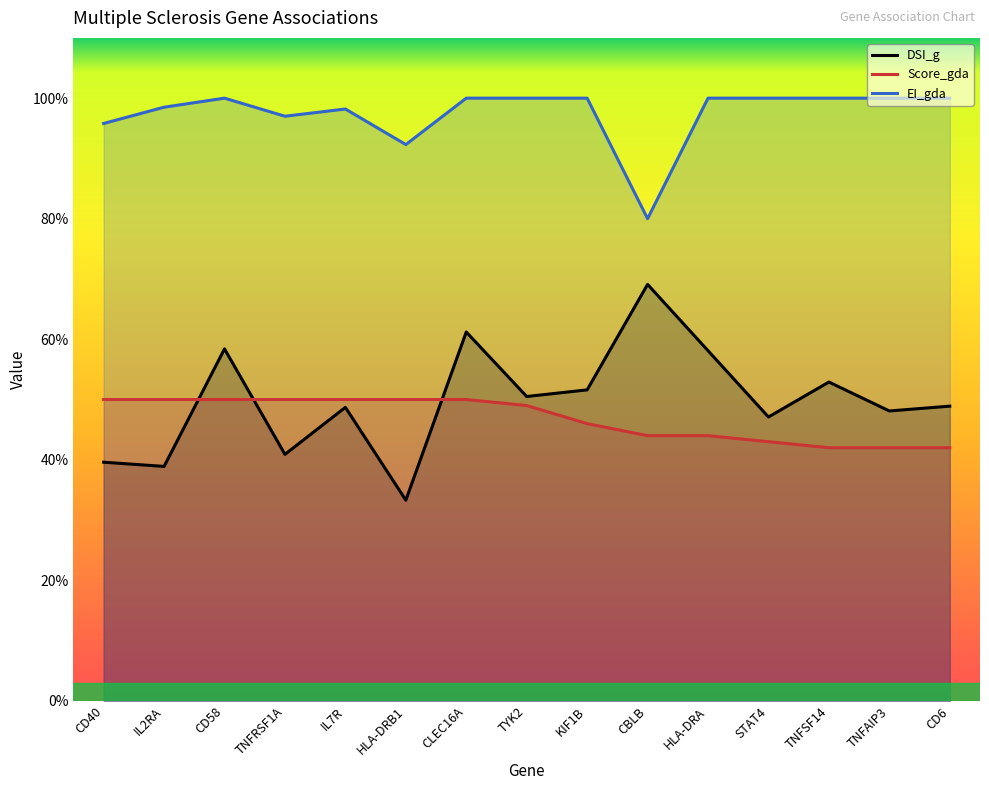

Which has a higher value, IL2RA or TYK2?

TYK2